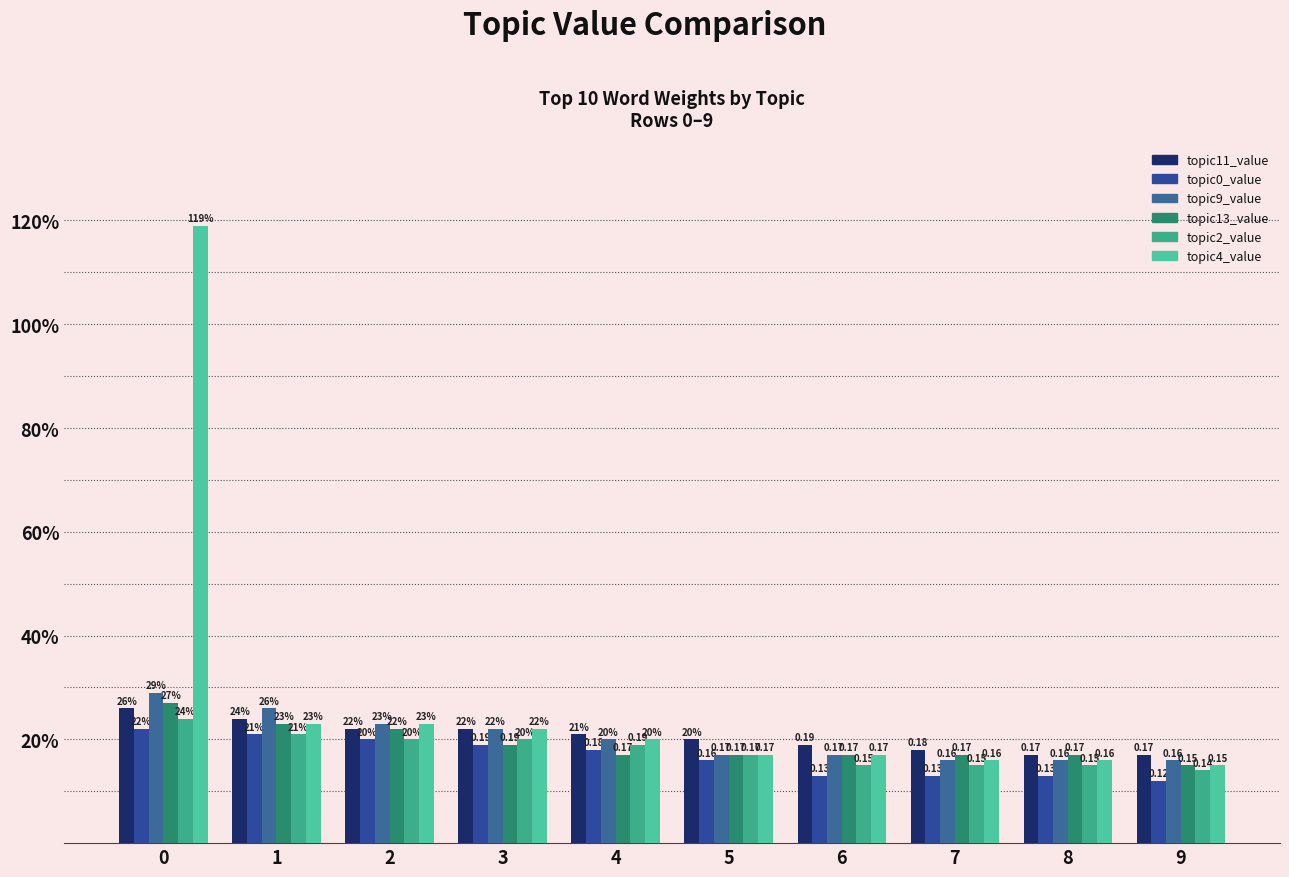

Are the bars grouped side by side (vs. stacked)?

Yes